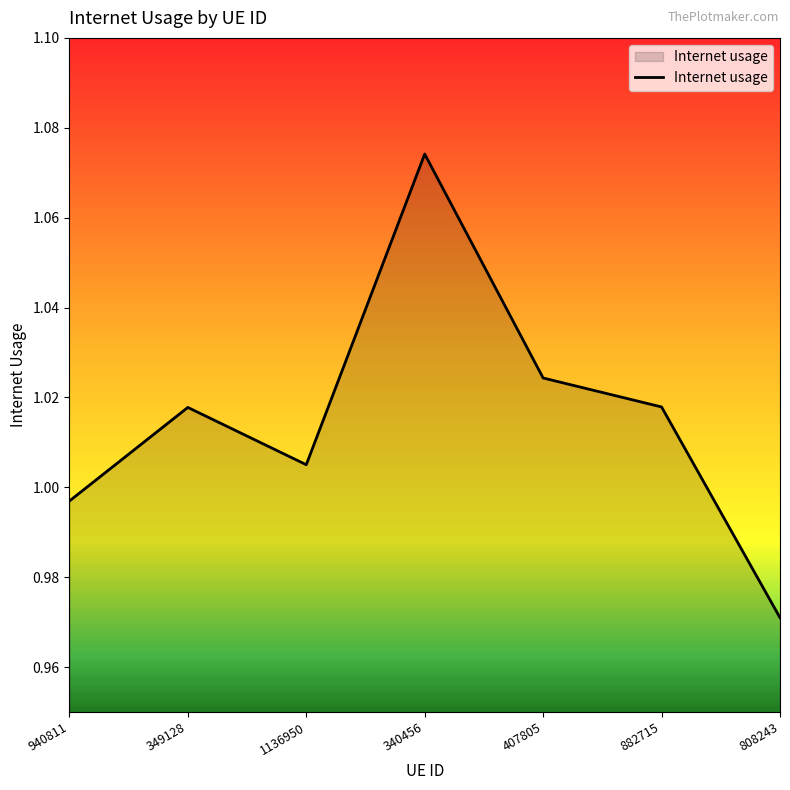

Which label corresponds to the smallest value in the chart?

808243